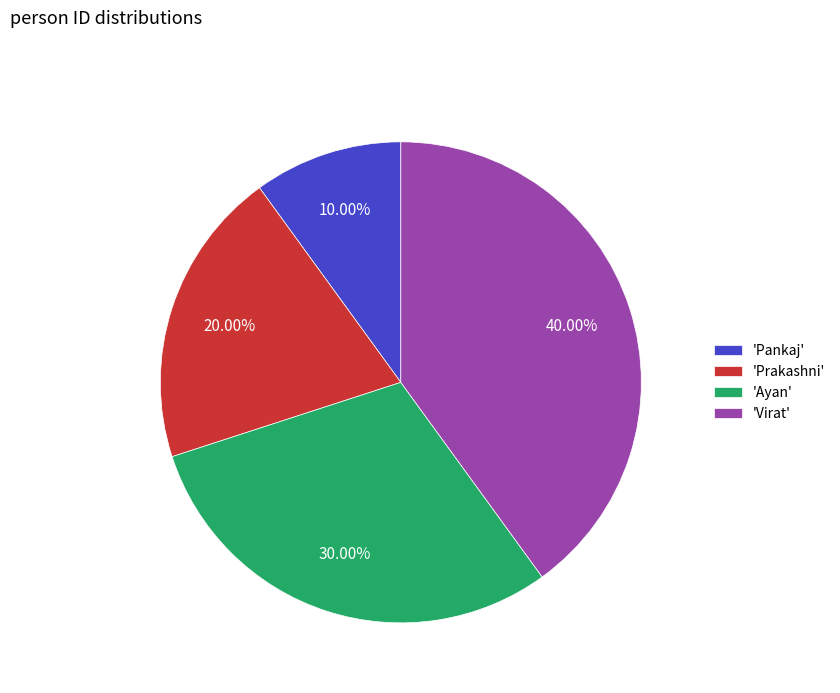

Is the sum of 'Prakashni' and 'Pankaj' greater than half?

No